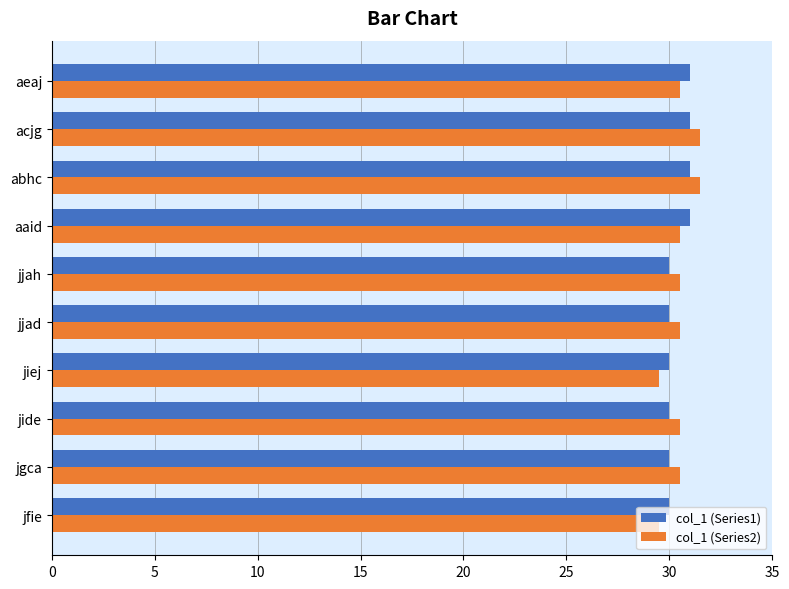

Is the value of col_1 (Series2) at acjg greater than the value of col_1 (Series1) at jiej?

Yes